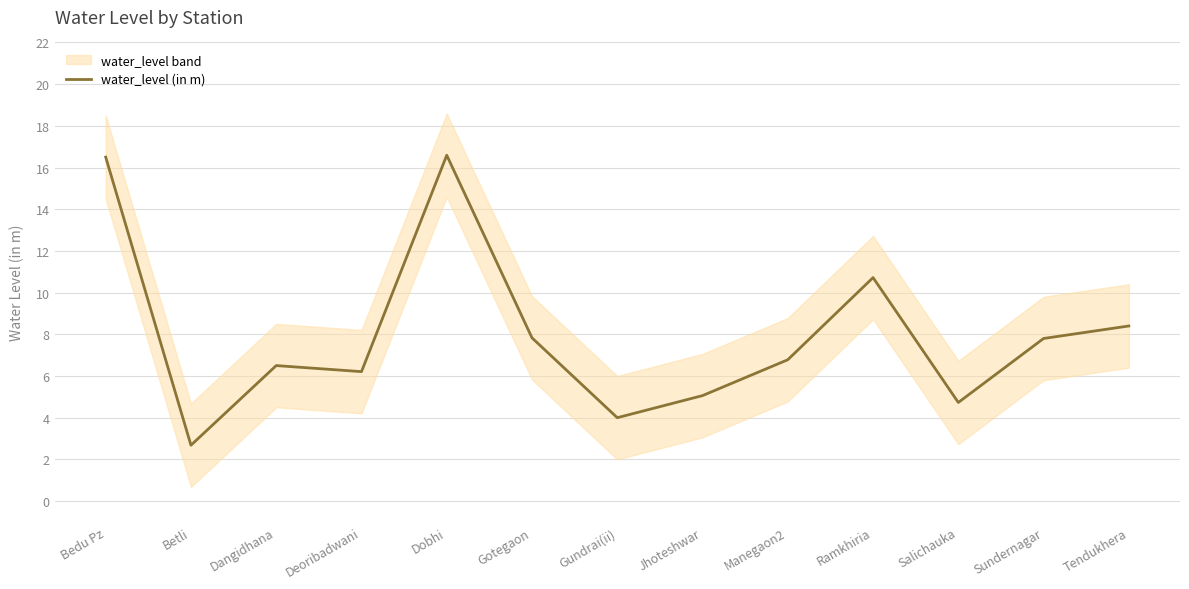

What is the value of the 7th point from the left?

4.0